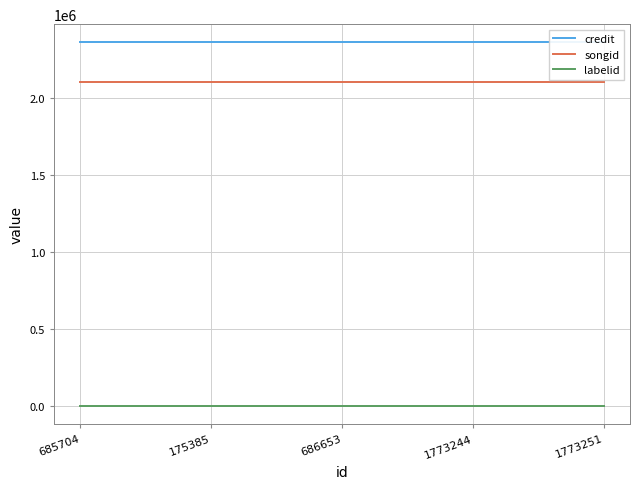

What is the total value across all series at 686653?

4467502